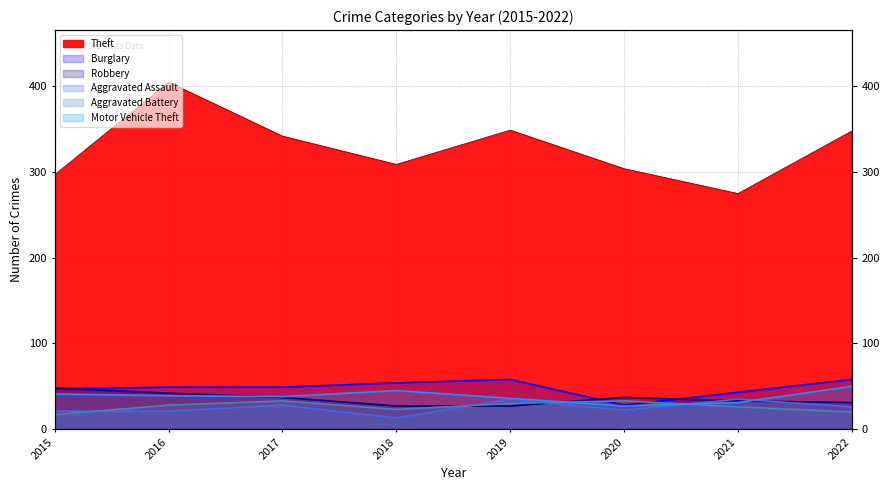

After their last crossing, which series has the higher values: Robbery or Motor Vehicle Theft?

Motor Vehicle Theft